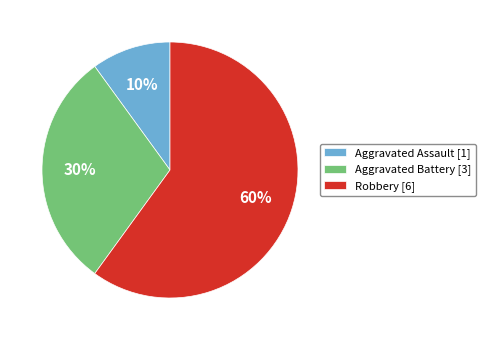

Rank the categories by value from lowest to highest.

Aggravated Assault, Aggravated Battery, Robbery